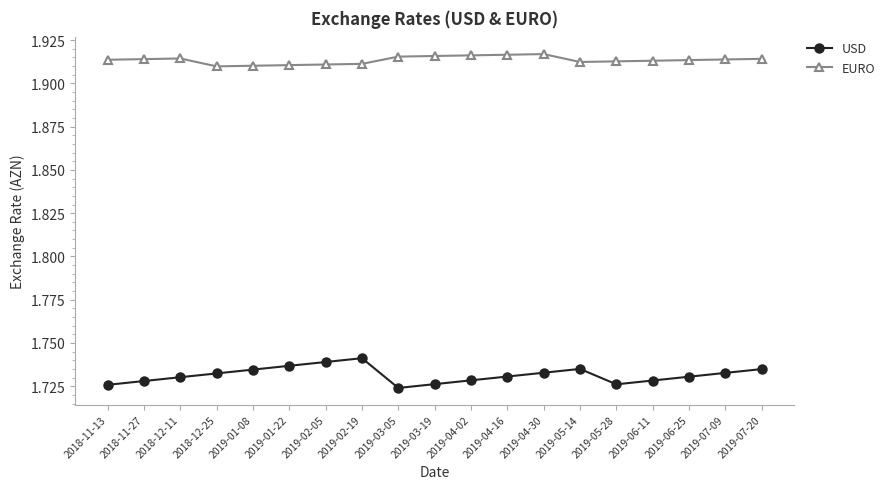

List the series in order of their peak value, lowest first.

USD, EURO